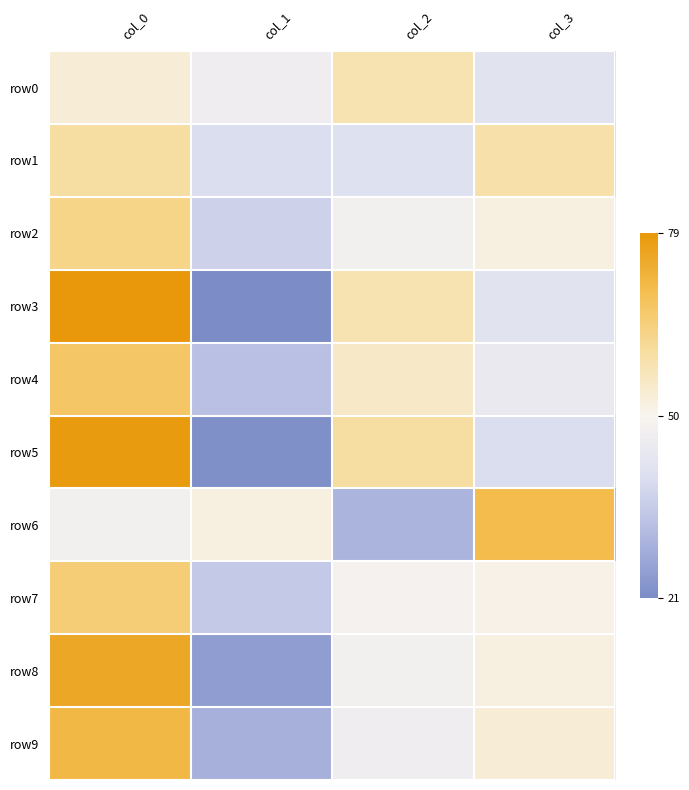

How many distinct data groups are displayed?

10